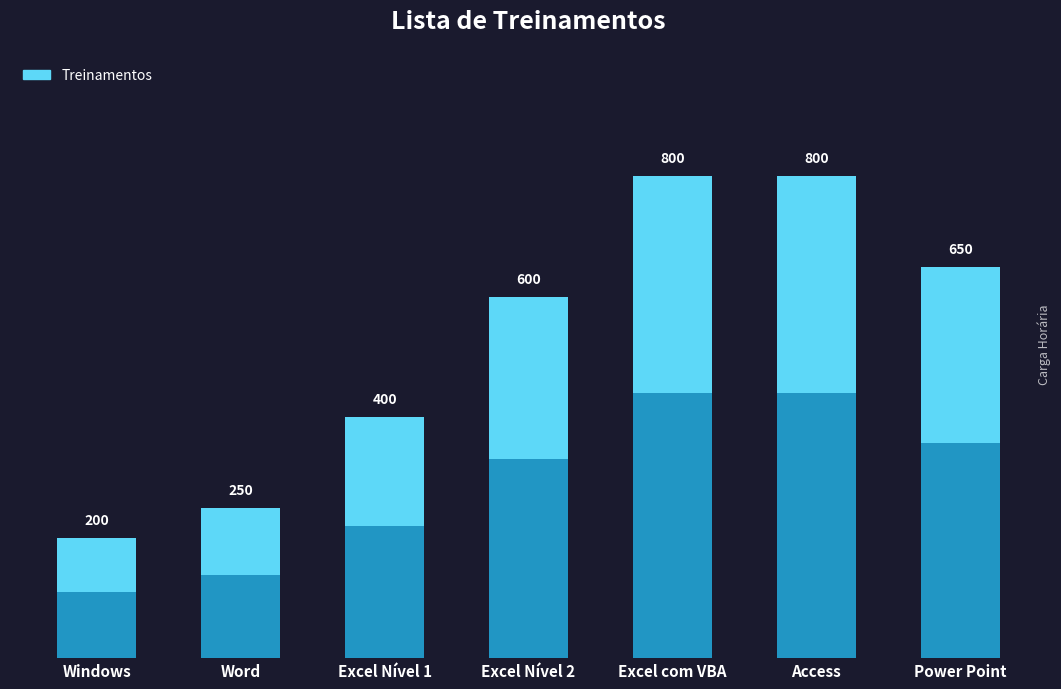

At which category does the chart reach its peak across all series?

Excel com VBA